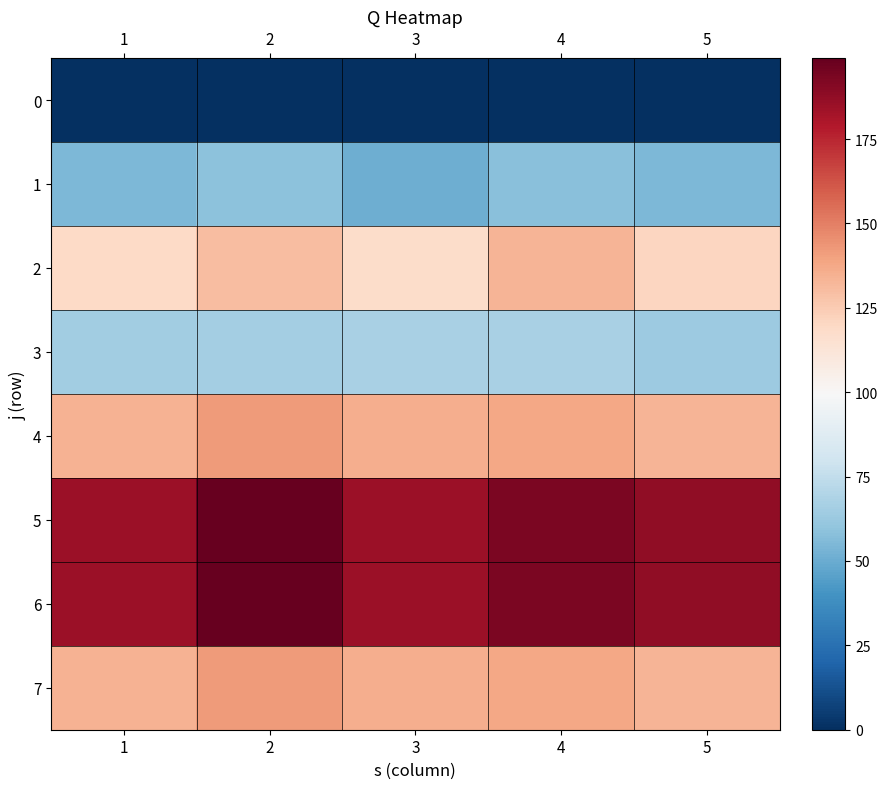

Reading right to left, transcribe all the data shown in this chart.

0: 5=0	4=0	3=0	2=0	1=0
1: 5=55	4=58	3=51	2=59	1=55
2: 5=121	4=133	3=118	2=130	1=119
3: 5=63	4=67	3=67	2=66	1=65
4: 5=133	4=138	3=136	2=142	1=134
5: 5=188	4=193	3=185	2=199	1=185
6: 5=188	4=193	3=185	2=199	1=185
7: 5=133	4=138	3=136	2=142	1=134